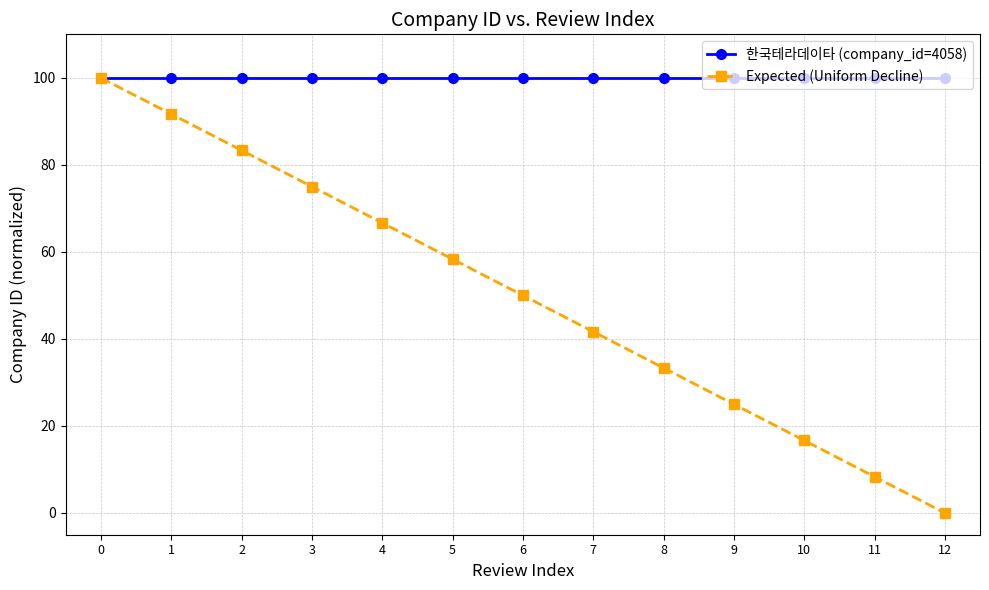

Which category has the lowest value across all series?

12